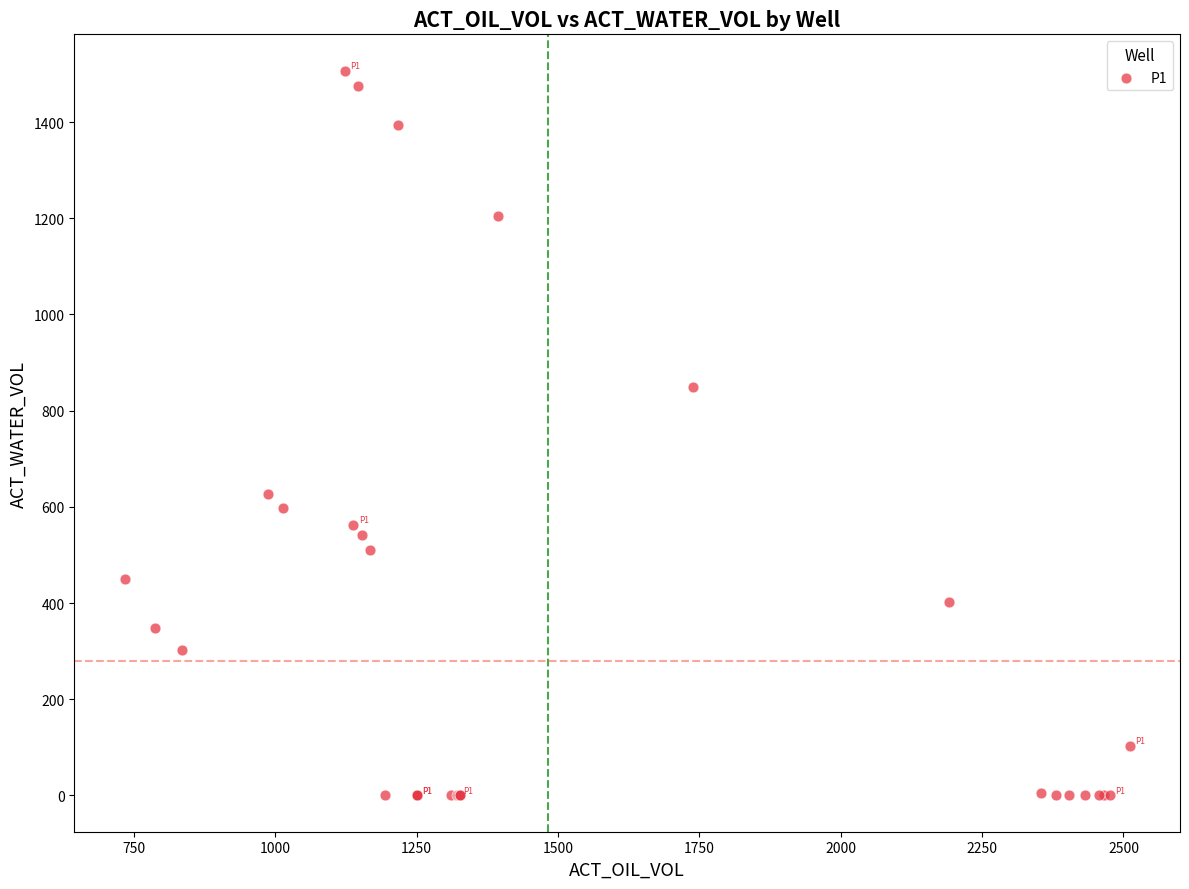

What Y value in the scatter plot is closest to 753?

849.6